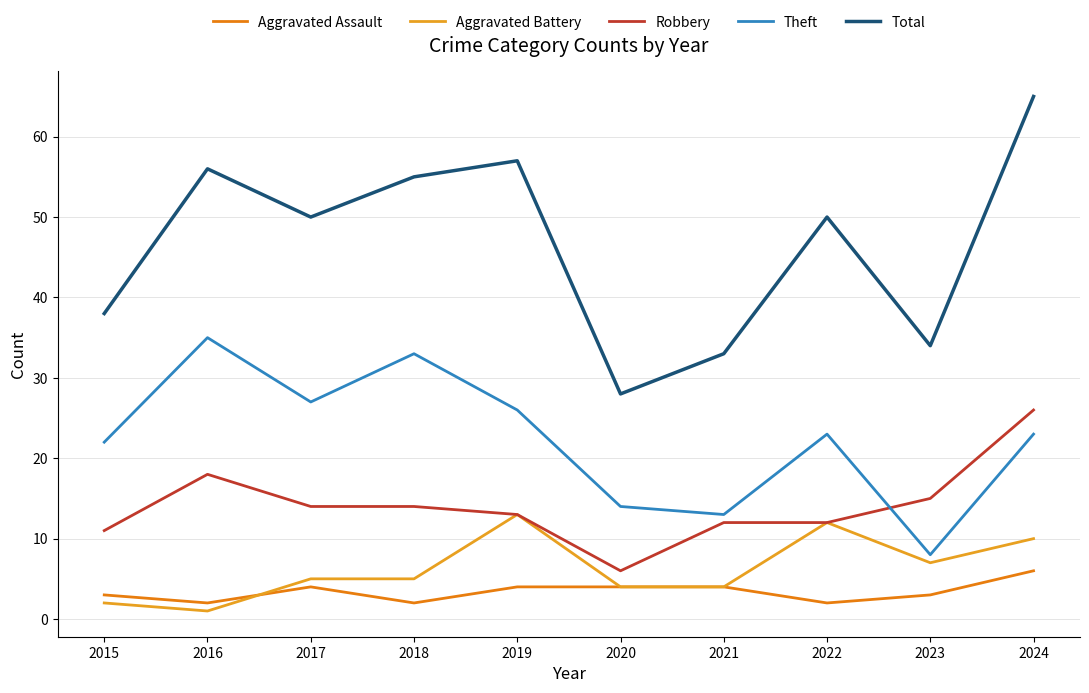

Which series changed the most between 2016 and 2018?

Aggravated Battery